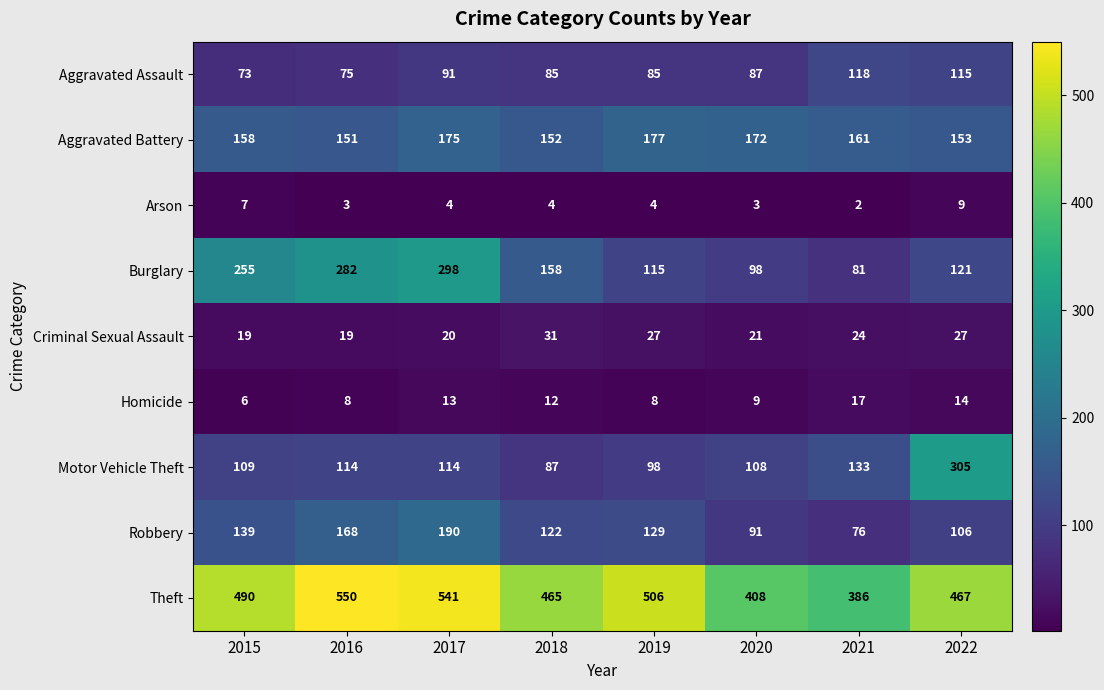

At how many categories does at least one series exceed 226?

8